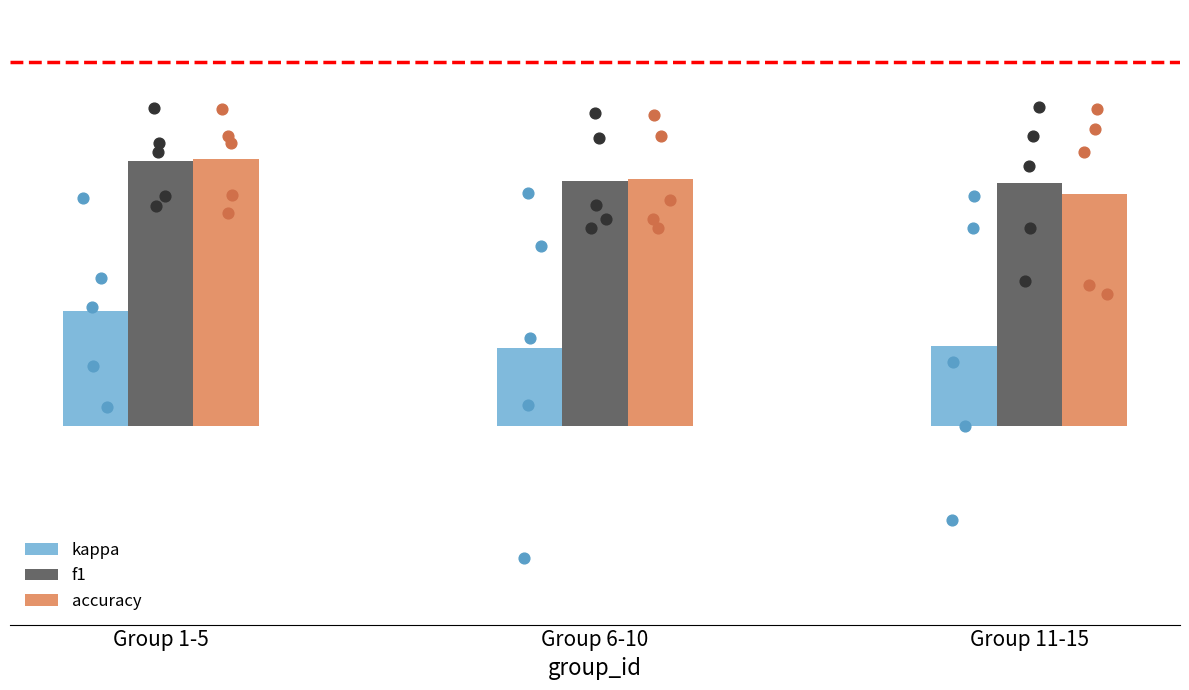

Which series reaches the maximum Y coordinate?

accuracy